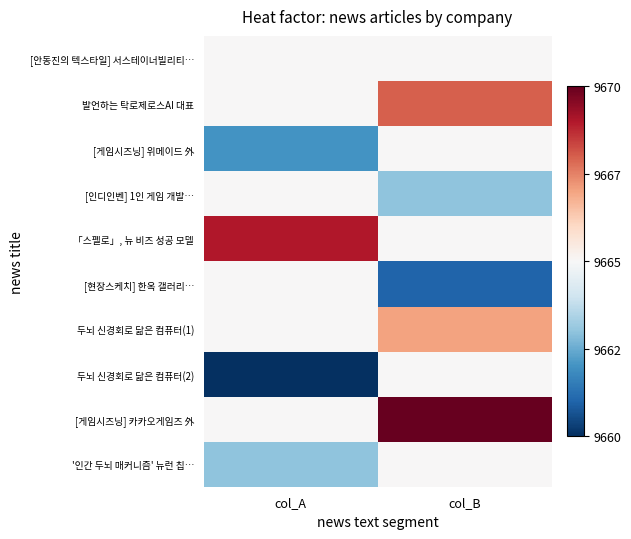

Reading left to right, list all the values displayed in this chart.

[안동진의 텍스타일] 서스테이너빌리티…: col_A=9665	col_B=9665
발언하는 탁로제로스AI 대표: col_A=9665	col_B=9668
[게임시즈닝] 위메이드 外: col_A=9662	col_B=9665
[인디인벤] 1인 게임 개발…: col_A=9665	col_B=9663
「스펠로」, 뉴 비즈 성공 모델: col_A=9669	col_B=9665
[현장스케치] 한옥 갤러리…: col_A=9665	col_B=9661
두뇌 신경회로 닮은 컴퓨터(1): col_A=9665	col_B=9667
두뇌 신경회로 닮은 컴퓨터(2): col_A=9660	col_B=9665
[게임시즈닝] 카카오게임즈 外: col_A=9665	col_B=9670
'인간 두뇌 매커니즘' 뉴런 칩…: col_A=9663	col_B=9665